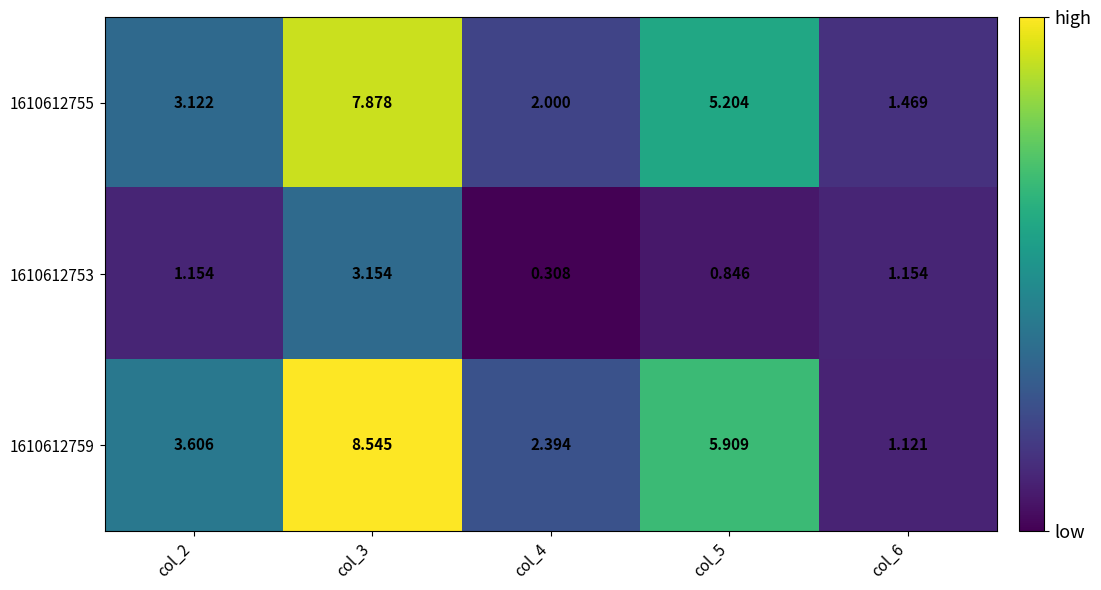

Is the value of 1610612753 at col_5 greater than the value of 1610612755 at col_6?

No